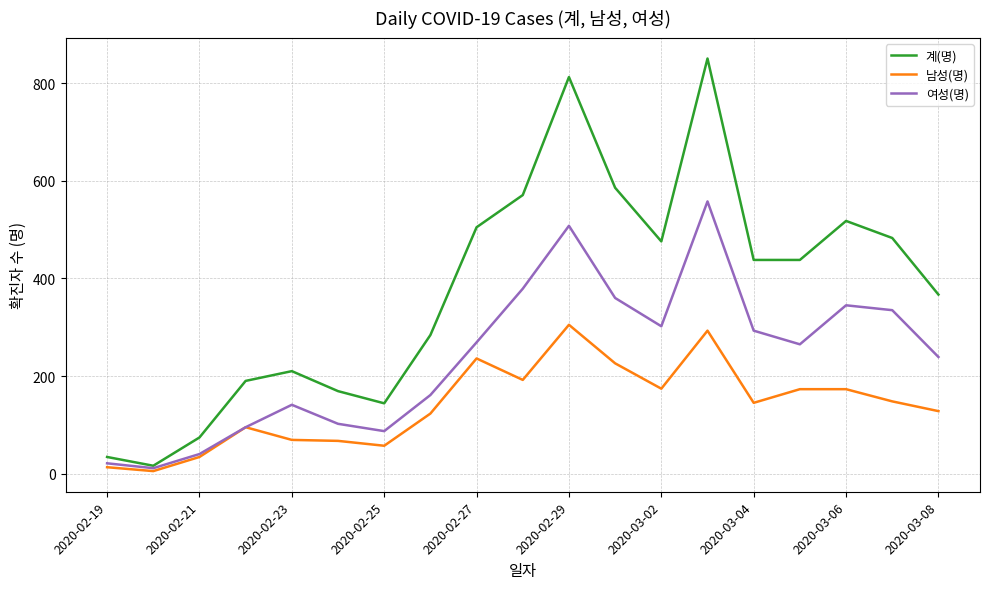

Which series has the largest total across all categories?

계(명)